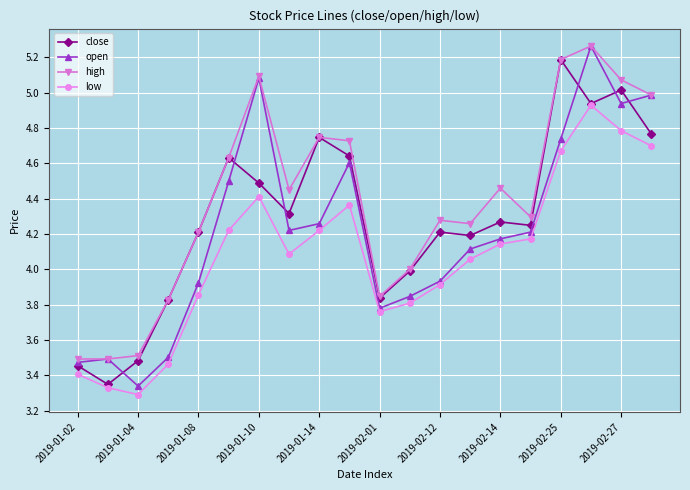

What is the value of the high point at the 17th from the left?

5.2